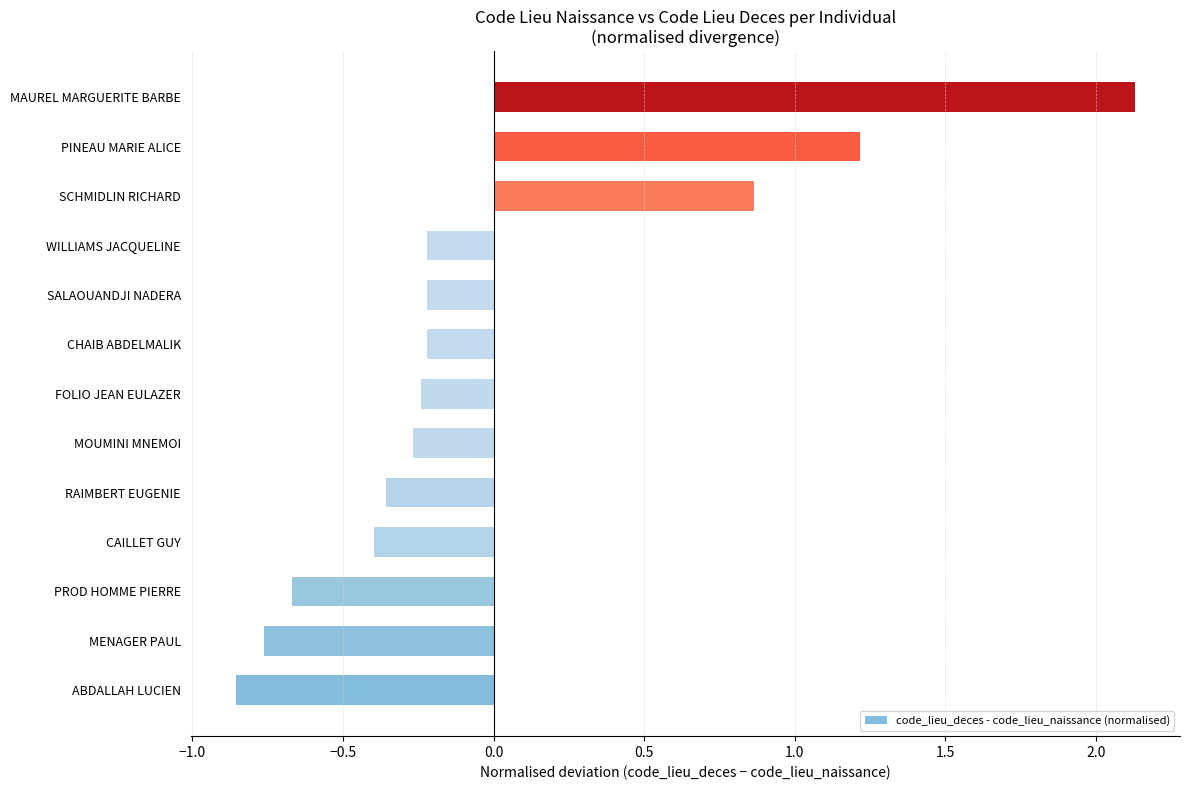

What is the difference between the maximum and minimum values?

3.0